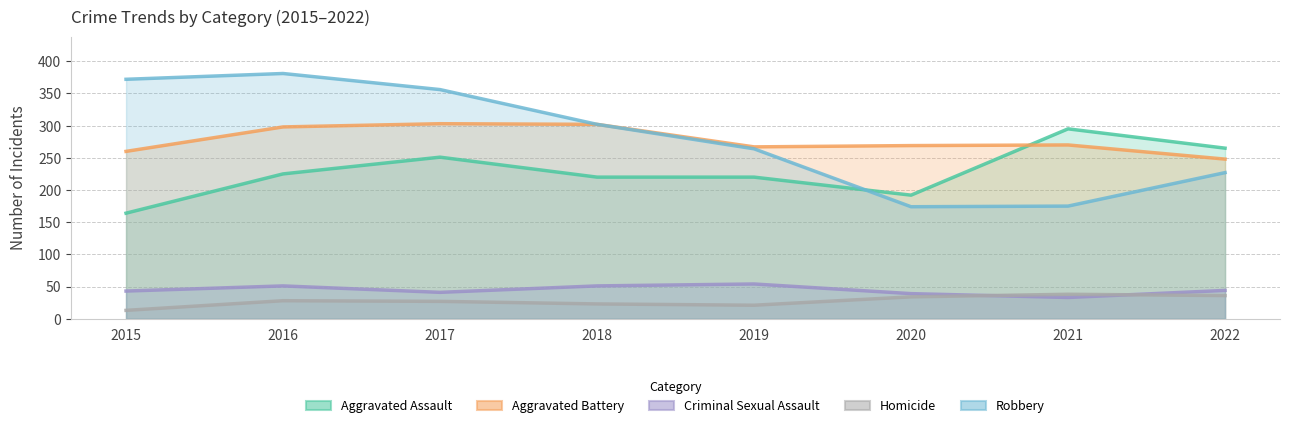

Reading right to left, extract all data points from this chart.

Aggravated Assault: 2022=265	2021=295	2020=192	2019=220	2018=220	2017=251	2016=225	2015=164
Aggravated Battery: 2022=248	2021=270	2020=269	2019=267	2018=302	2017=303	2016=298	2015=260
Criminal Sexual Assault: 2022=44	2021=33	2020=39	2019=54	2018=51	2017=41	2016=51	2015=43
Homicide: 2022=36	2021=38	2020=34	2019=21	2018=23	2017=27	2016=28	2015=13
Robbery: 2022=227	2021=175	2020=174	2019=264	2018=302	2017=356	2016=381	2015=372